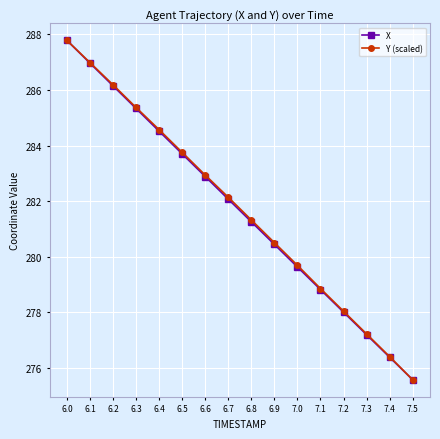

The value of Y (scaled) at 6.4 is 136.7. True or false?

False